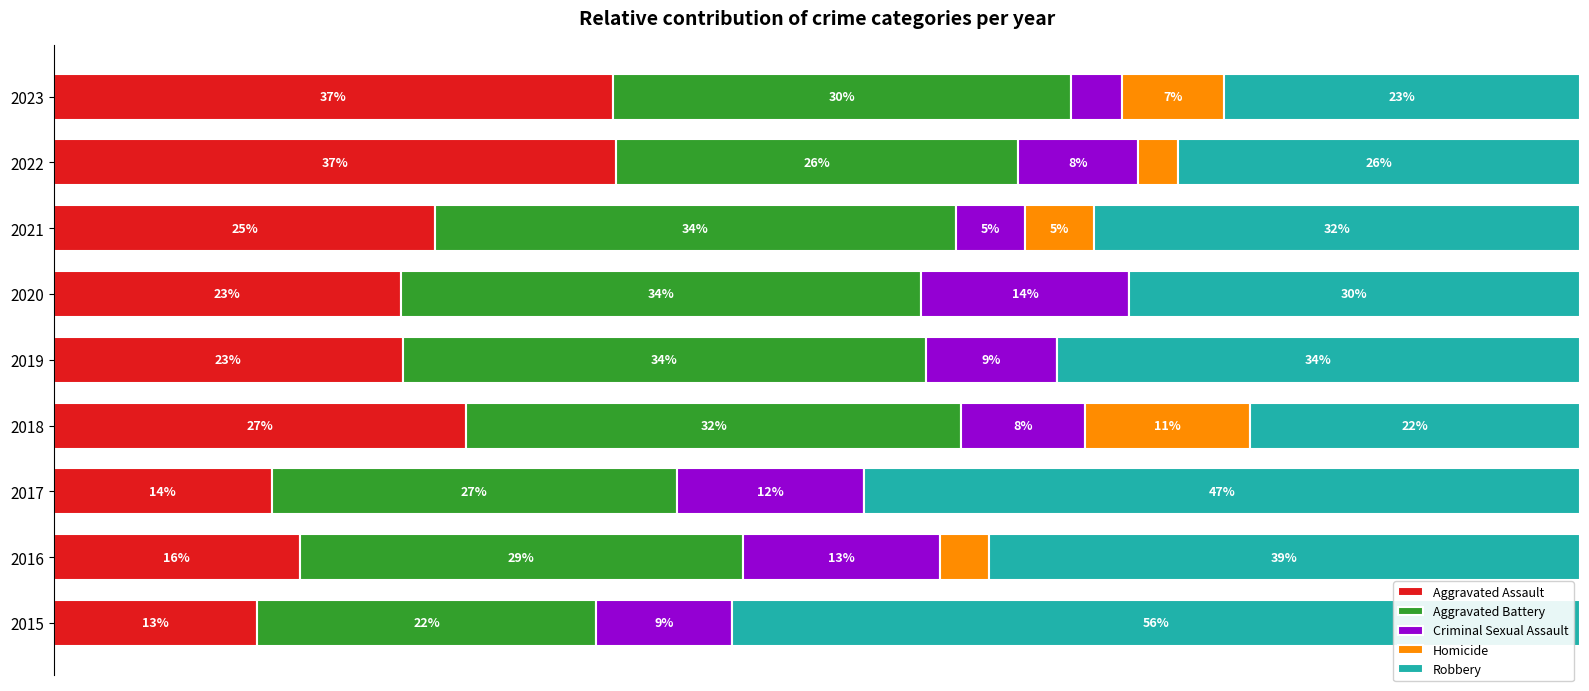

Which series has the largest range (max minus min)?

Robbery